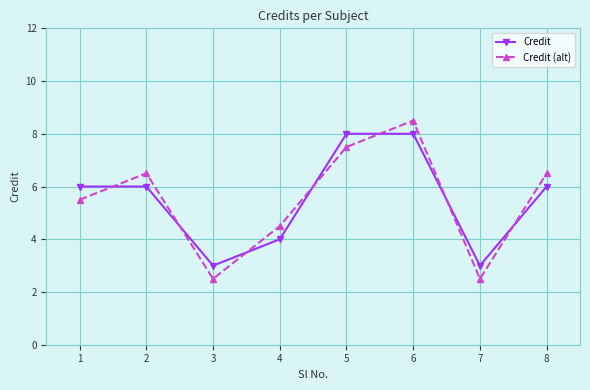

Rank the series by their maximum value, from highest to lowest.

Credit (alt), Credit